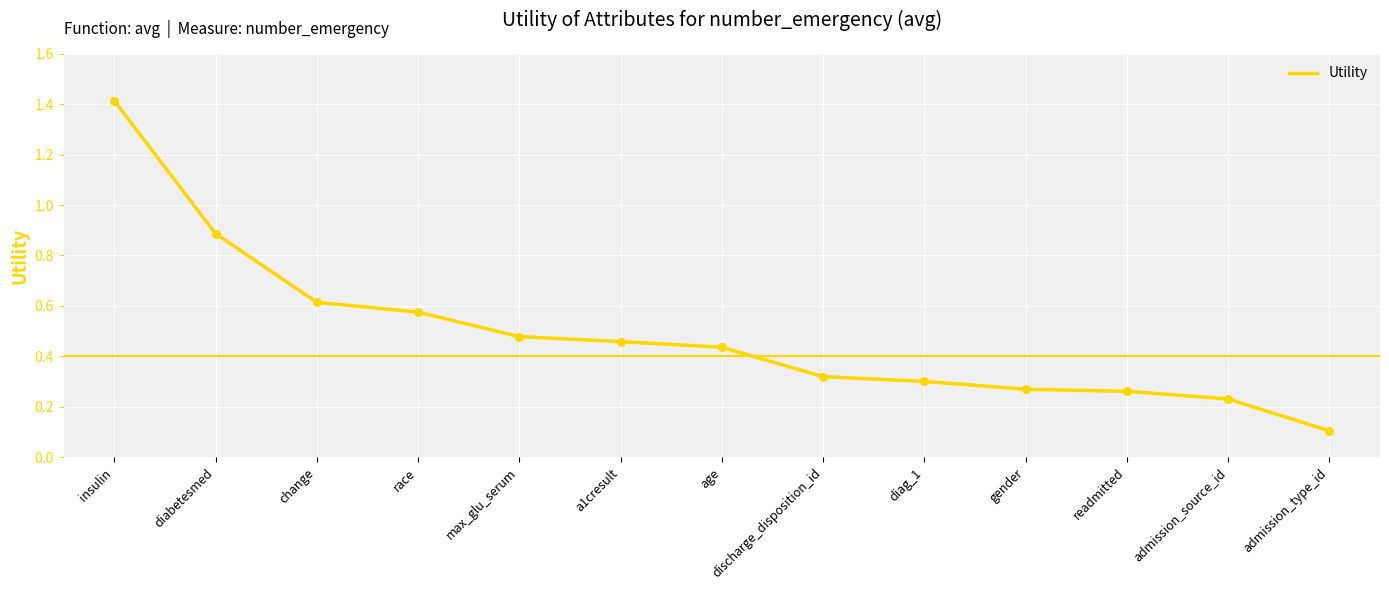

What is the change in value from change to gender?

-0.3